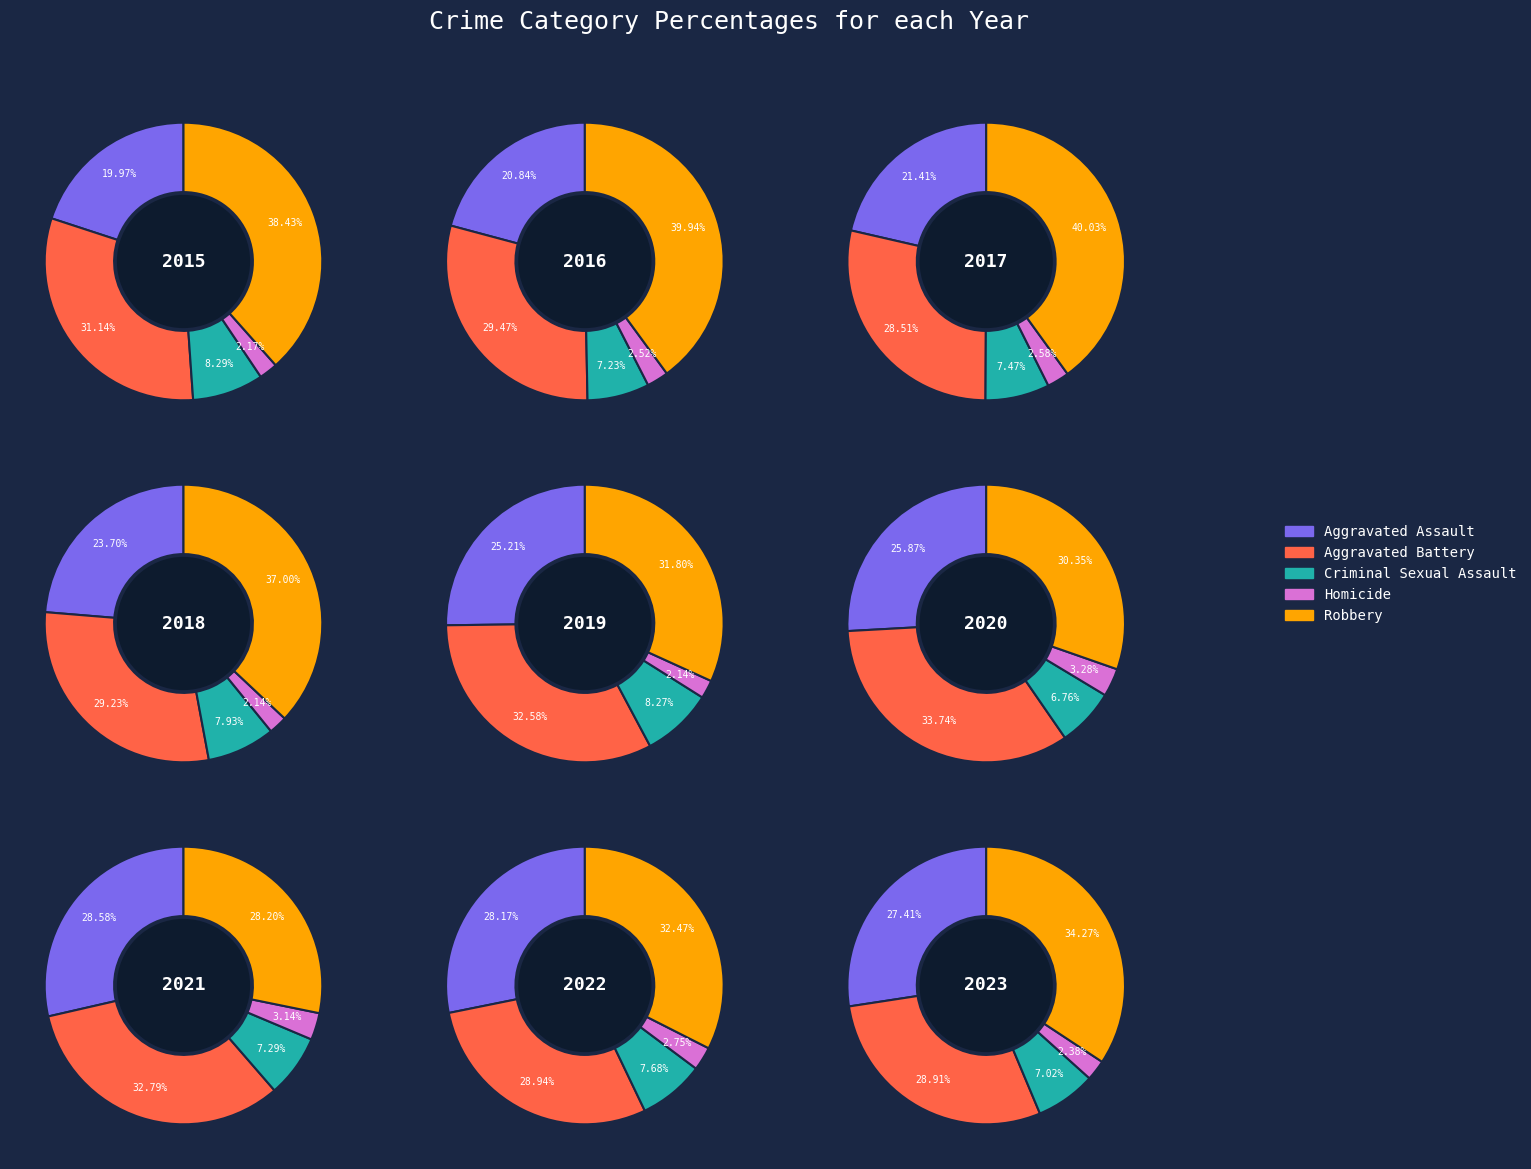

Do 7 and 4 together represent more than half of the pie?

No